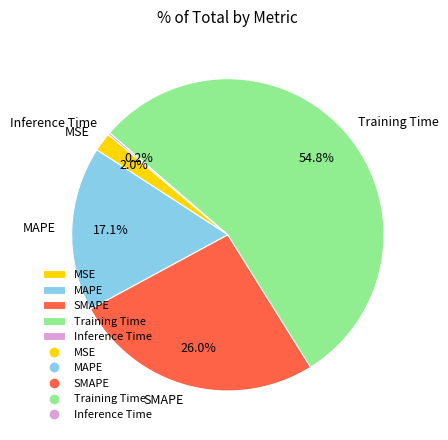

What percentage is NOT represented by MAPE?

82.9%